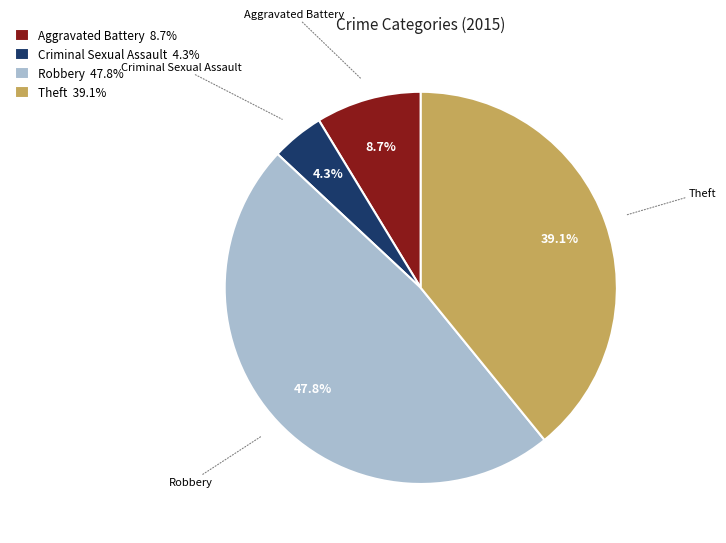

Count the number of slices in the pie.

4